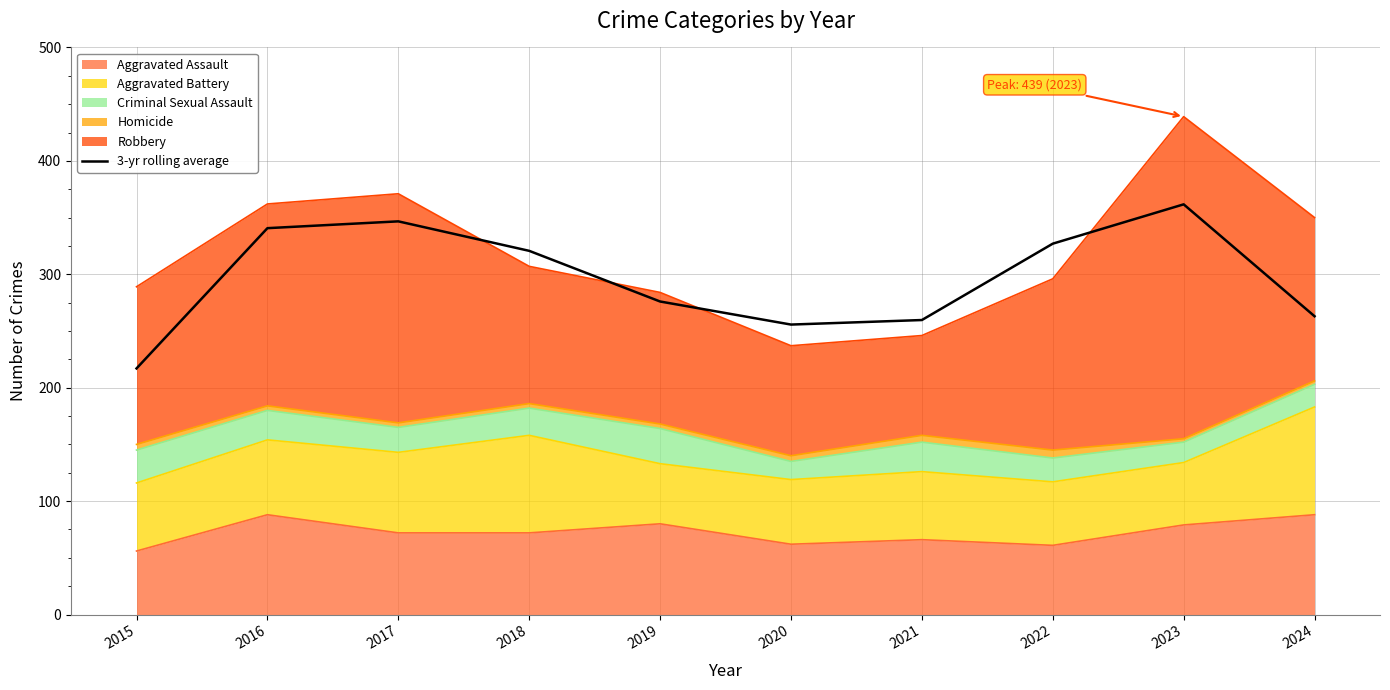

Reading right to left, transcribe all the data shown in this chart.

263.0	361.7	327.0	259.7	255.7	276.0	320.7	346.7	340.7	217.0